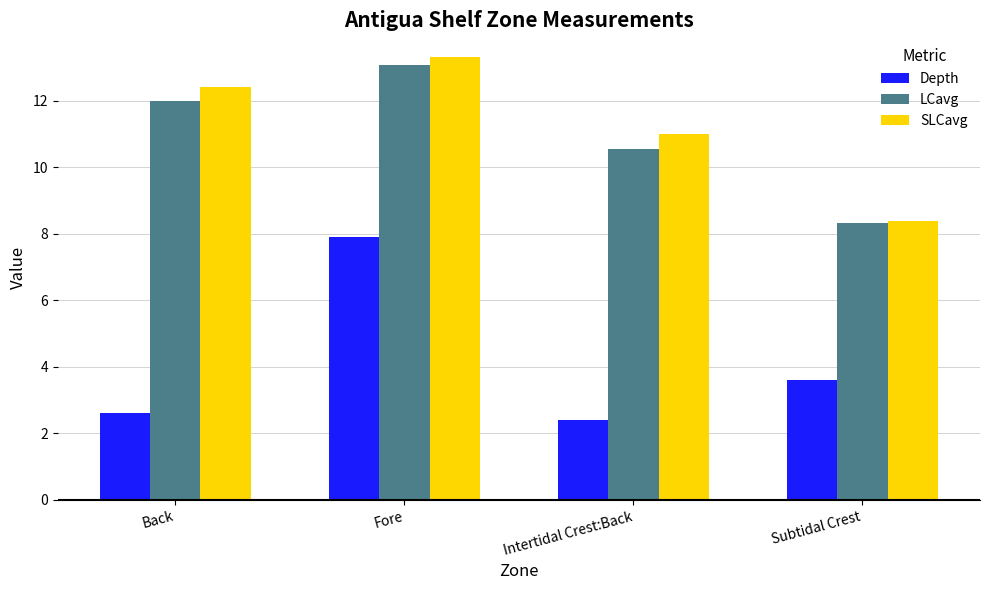

How many groups of bars are there?

4